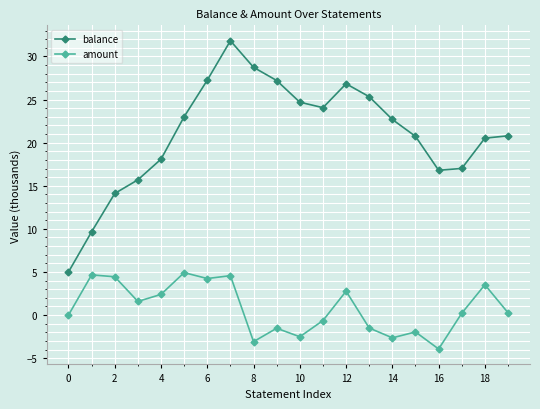

What are all the series names shown in the legend?

balance, amount